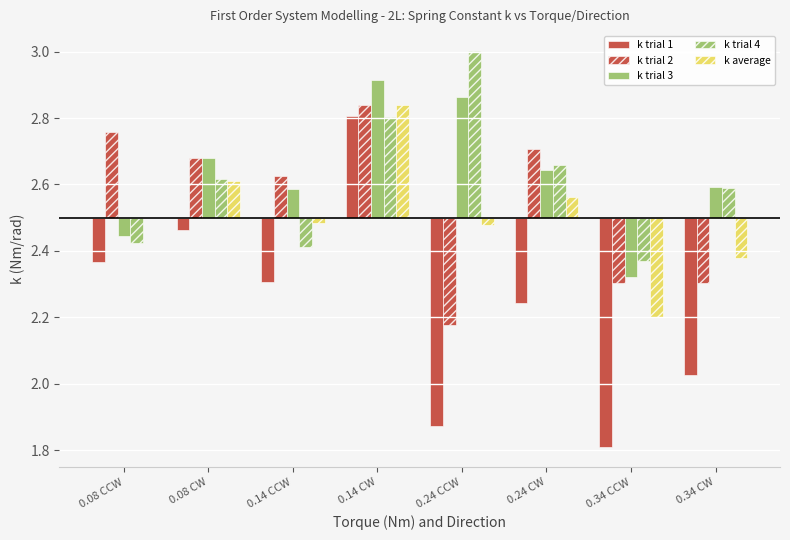

At which label is k trial 1 closest to 0?

0.08 CW